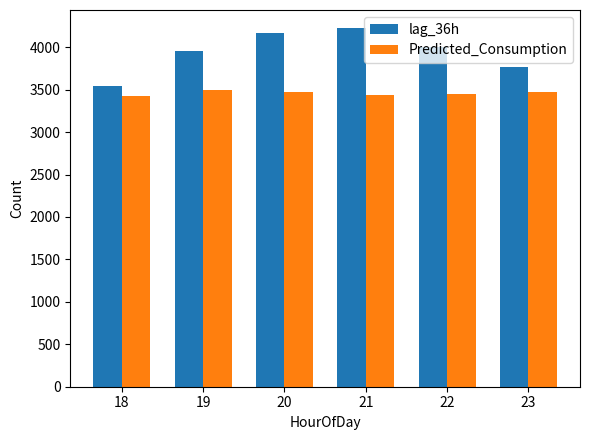

Which series has the largest range (max minus min)?

lag_36h